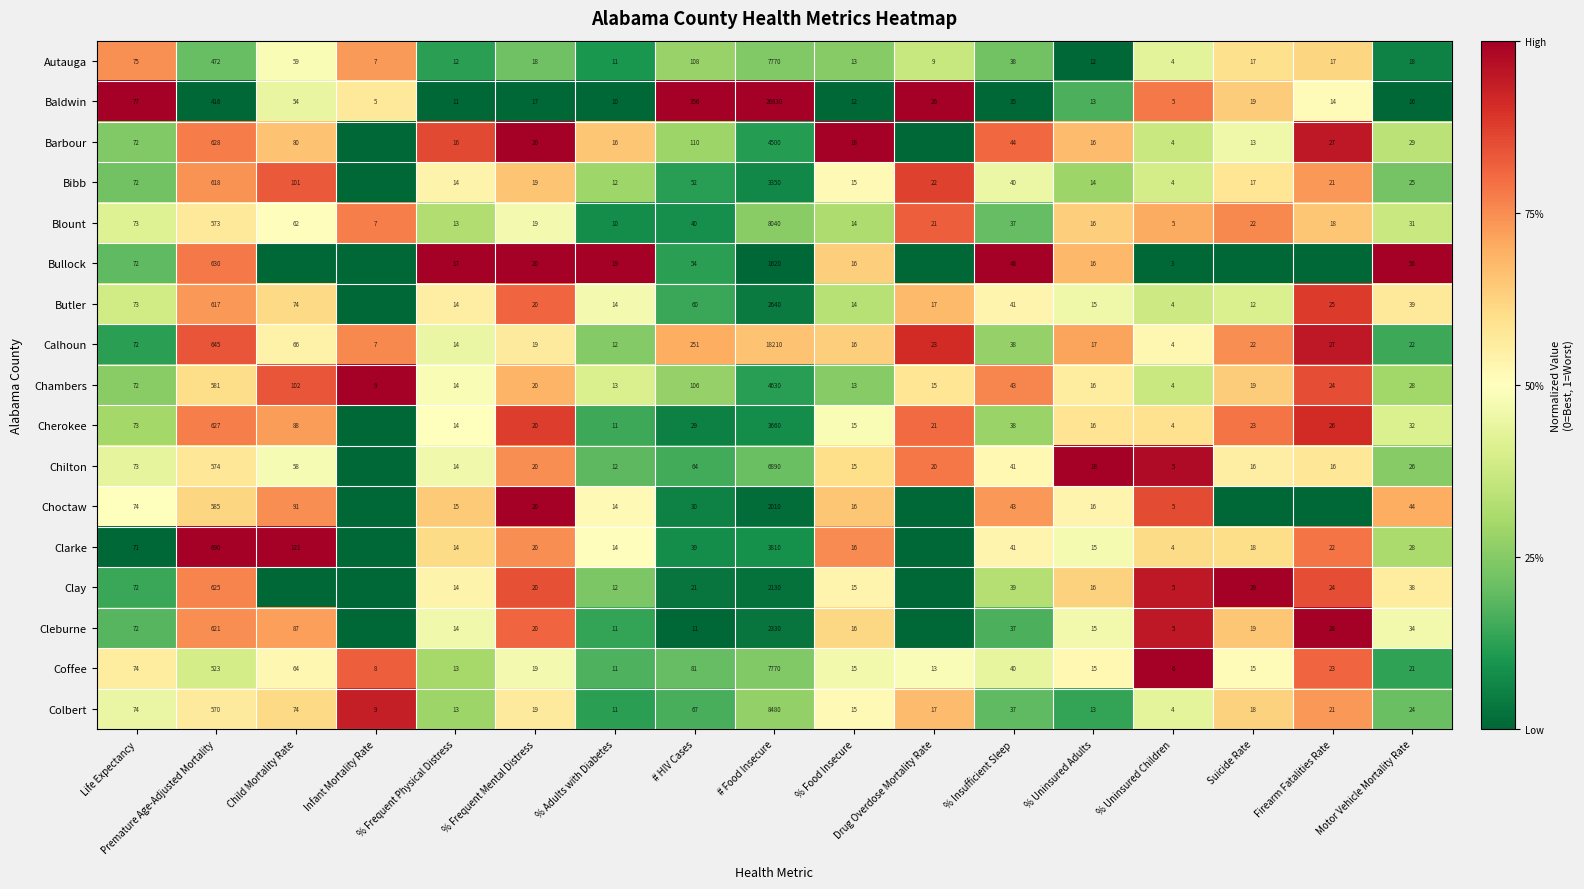

The Blount series shows 7 at Suicide Rate. True or false?

False